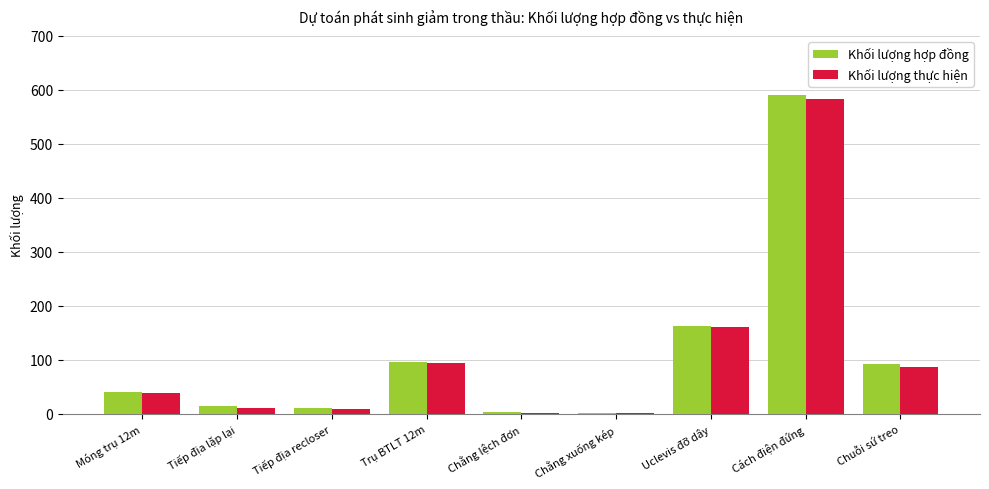

The value of Khối lượng hợp đồng at Uclevis đỡ dây is 163. True or false?

True